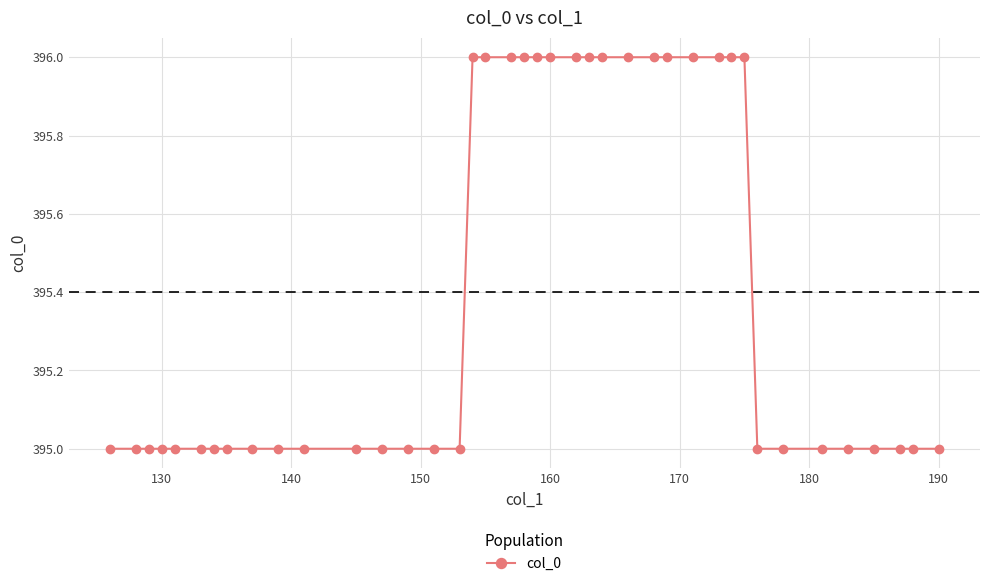

What is the maximum value shown in the chart?

396